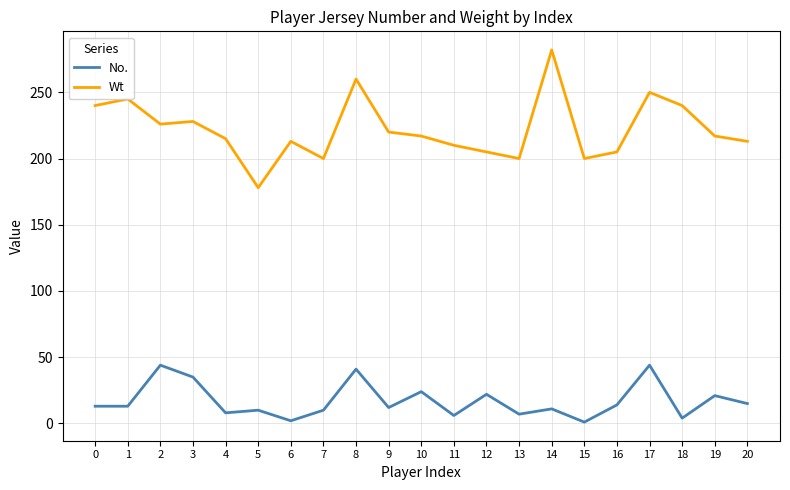

Which series has the widest spread of values?

Wt